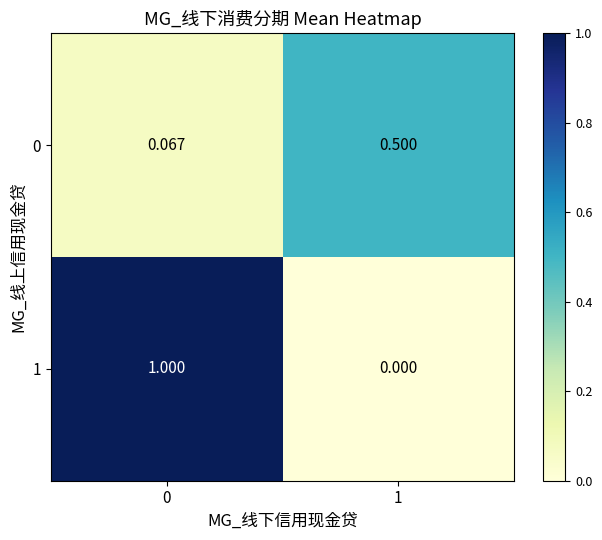

Rank the series at 0 from highest to lowest value.

1, 0